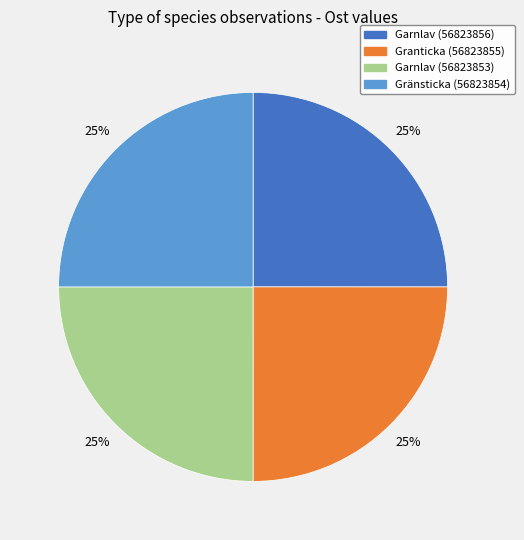

Is it true that Gränsticka (56823854) is 12% of the pie?

False